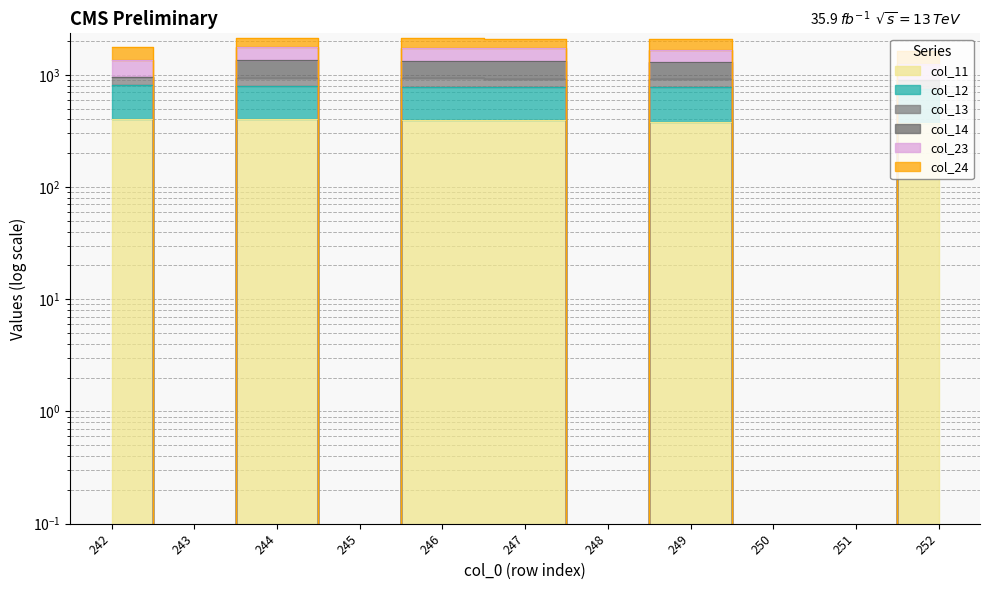

True or false: col_23 and col_24 intersect in this chart.

False